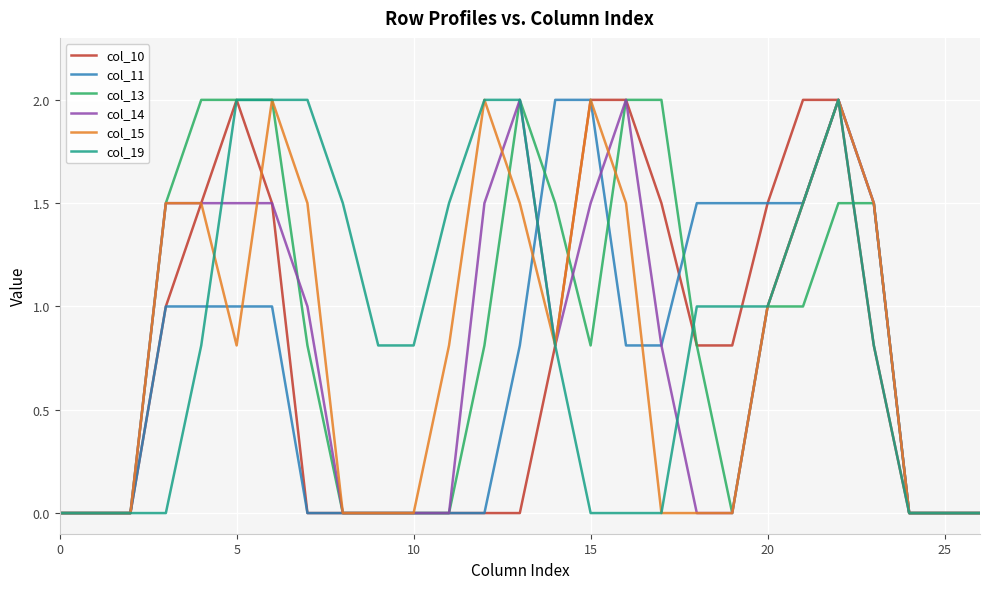

What is the maximum value for col_19?

2.0